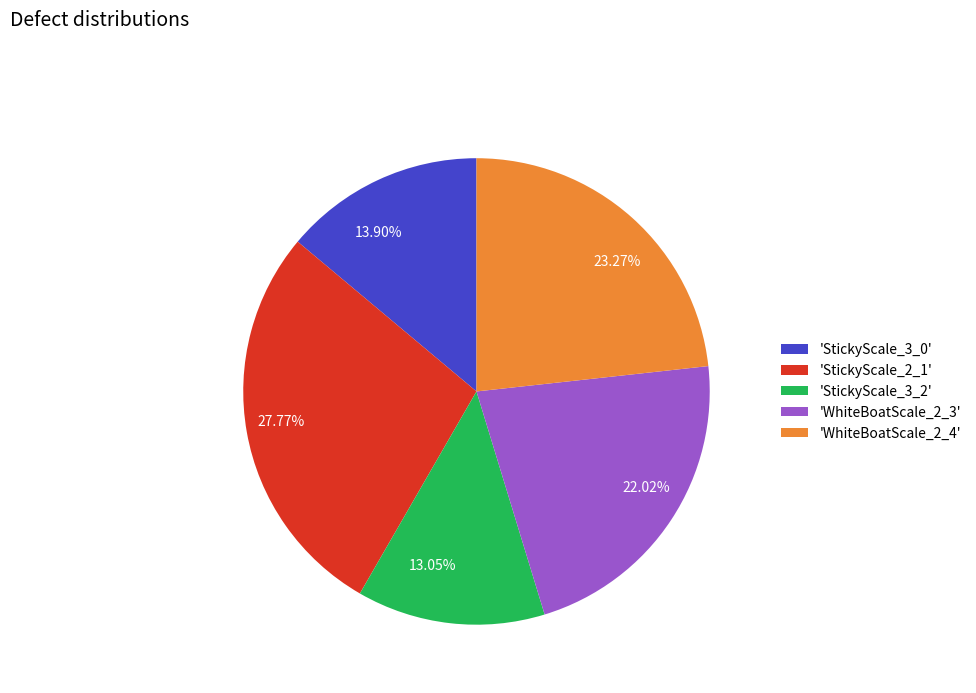

Combined, do 13.90% and 27.77% account for over 50%?

No